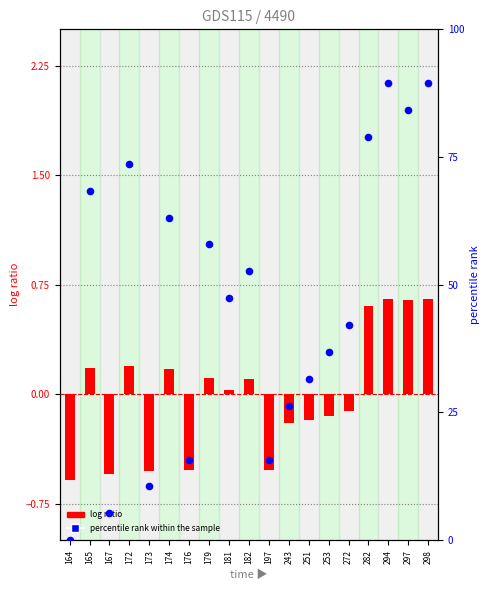

What are all the series names shown in the legend?

log ratio, percentile rank within the sample